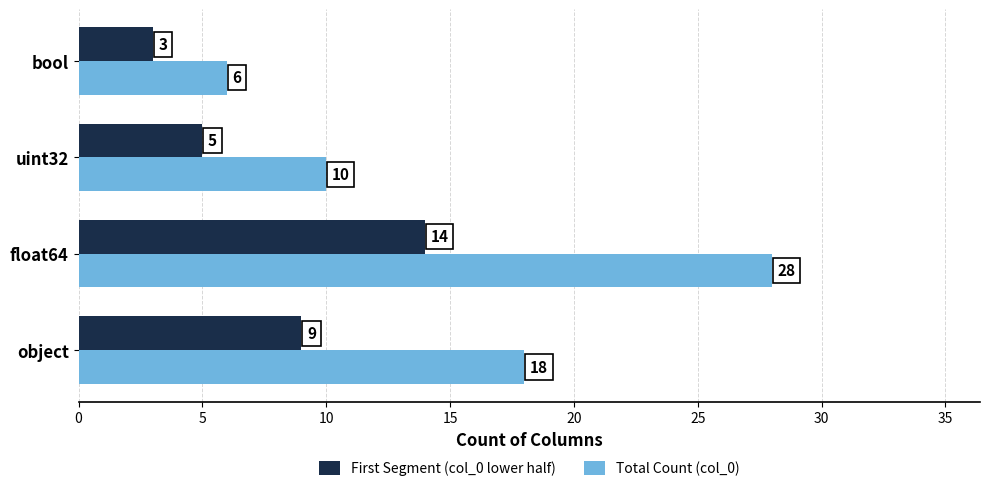

The value of Total Count (col_0) at float64 is 28. True or false?

True